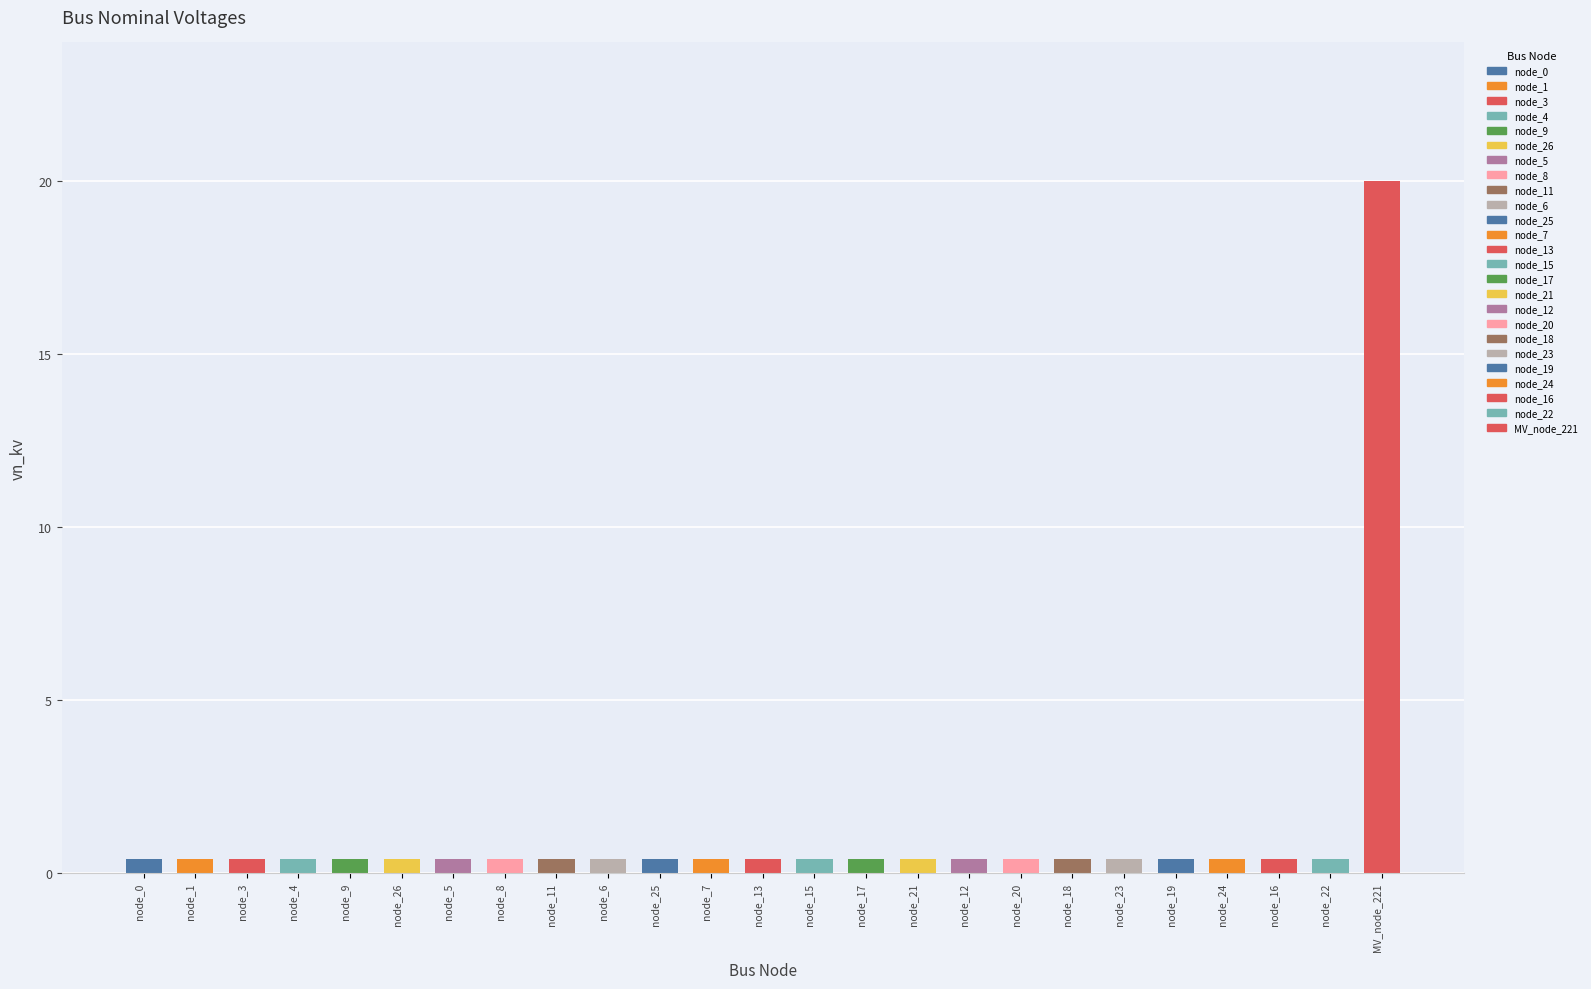

What is the label of the 24th bar from the right?

node_1